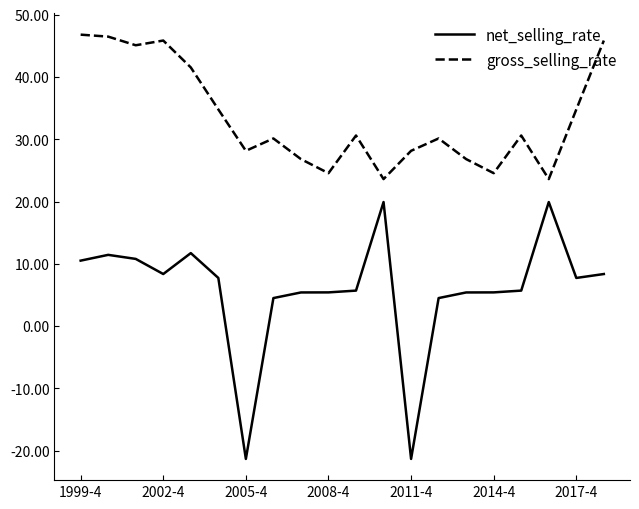

What is the difference between the second highest and second lowest values in the net_selling_rate series?

41.2